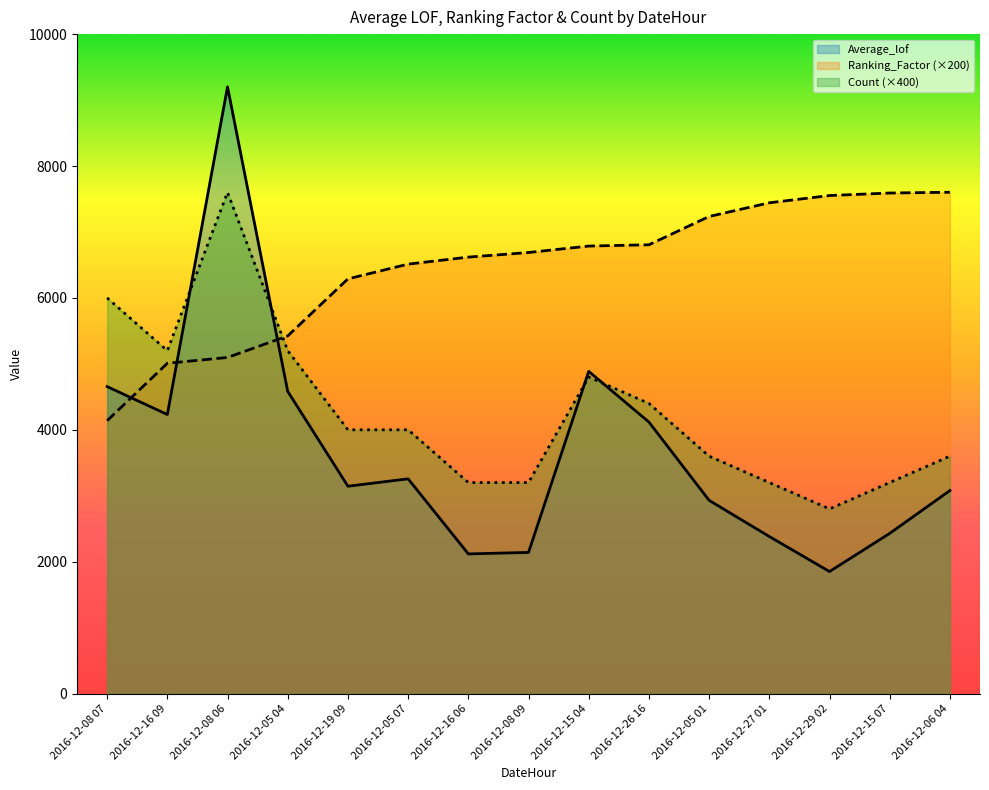

List the series in order of their peak value, lowest first.

Count, Ranking_Factor, Average_lof